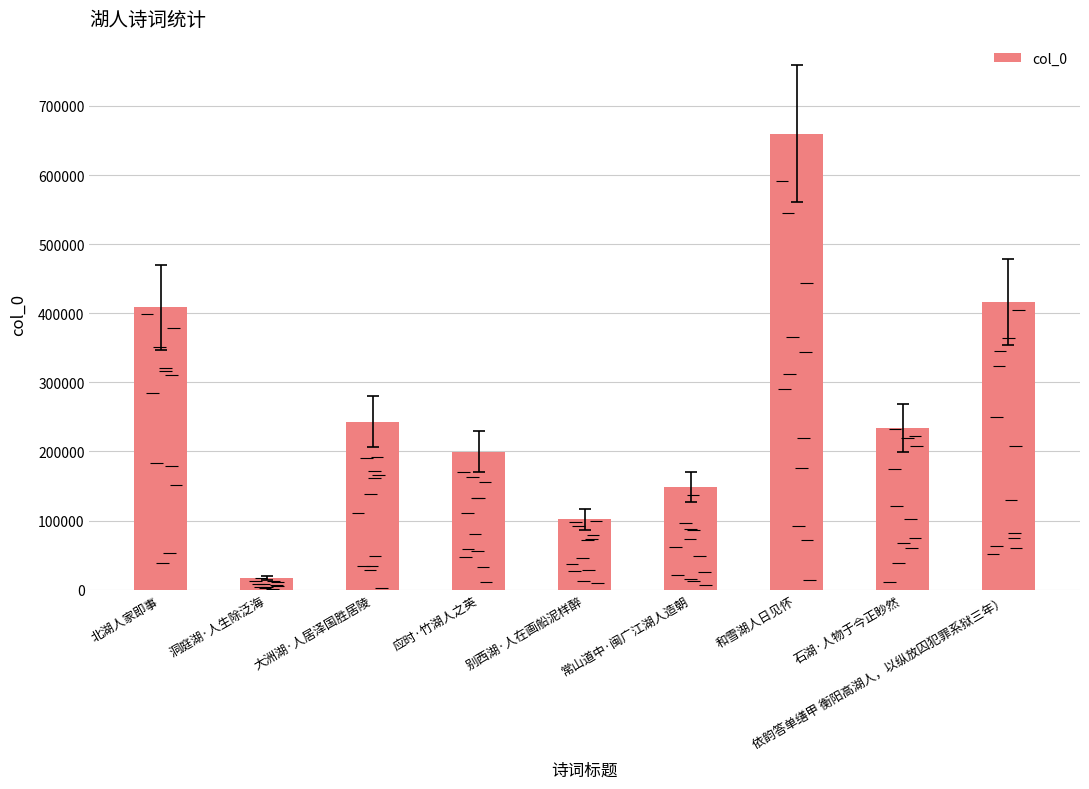

Are the bars grouped side by side (vs. stacked)?

No